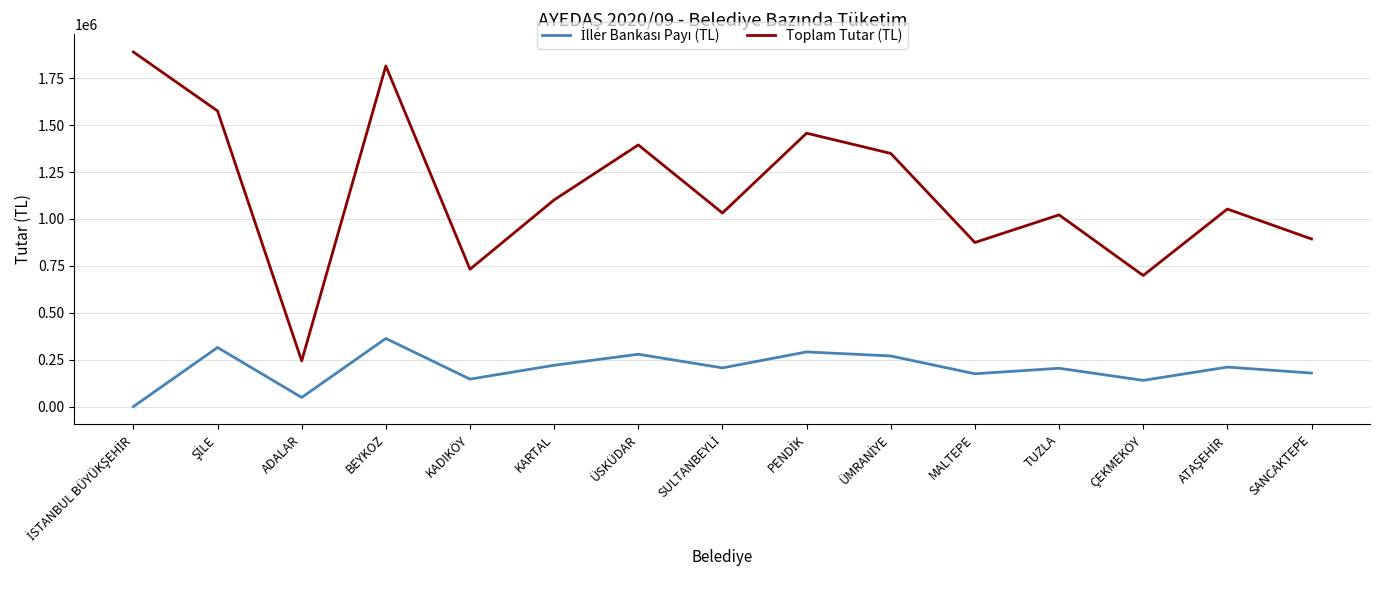

What is the greatest value displayed?

1890293.2